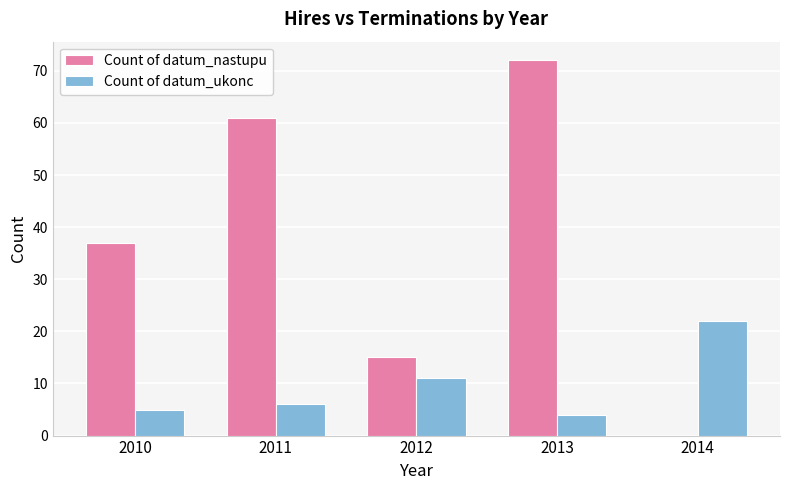

What is the sum of the Count of datum_ukonc values at 2010 and 2011?

11